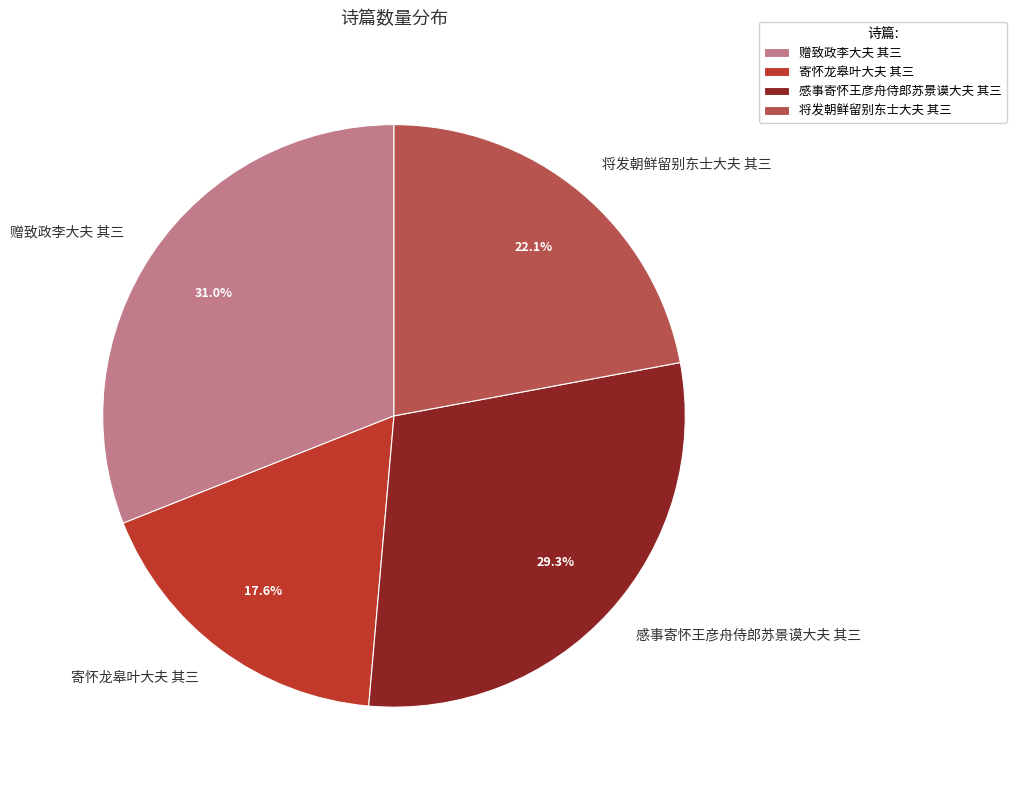

True or false: 将发朝鲜留别东士大夫 其三 accounts for 34% of the total.

False